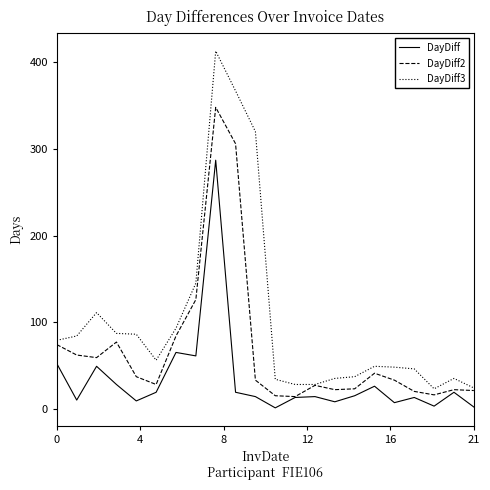

What is the average value of the DayDiff3 series?

101